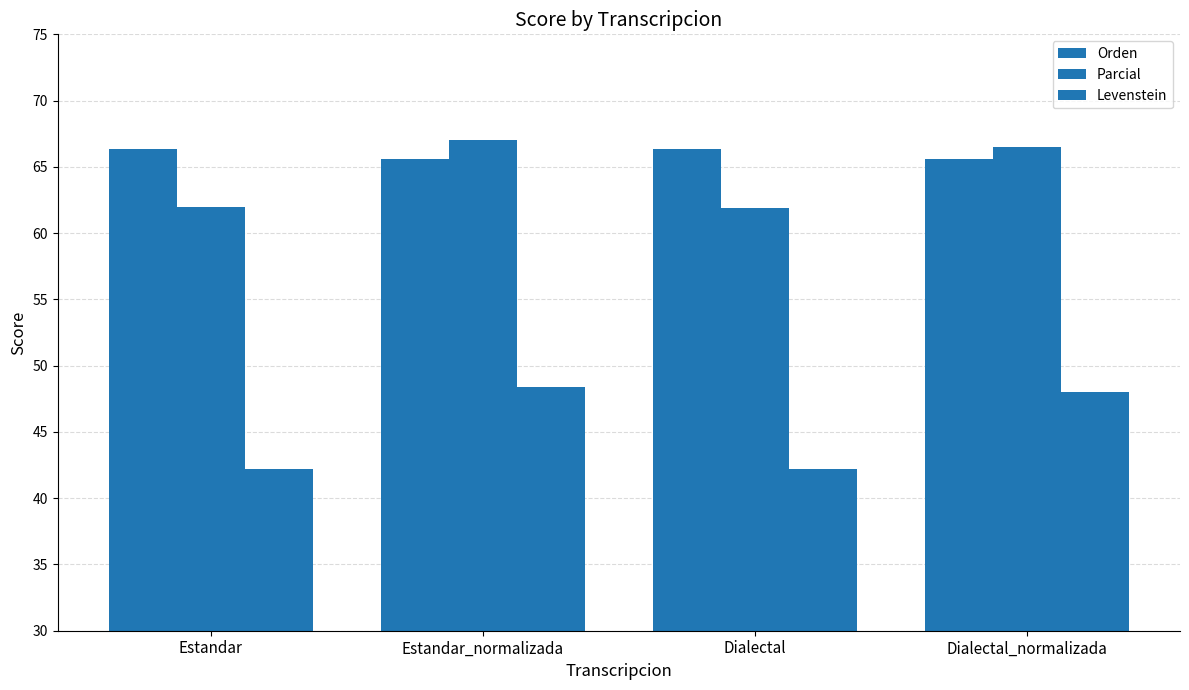

What is the difference between the second highest and minimum values in the Levenstein series?

5.8